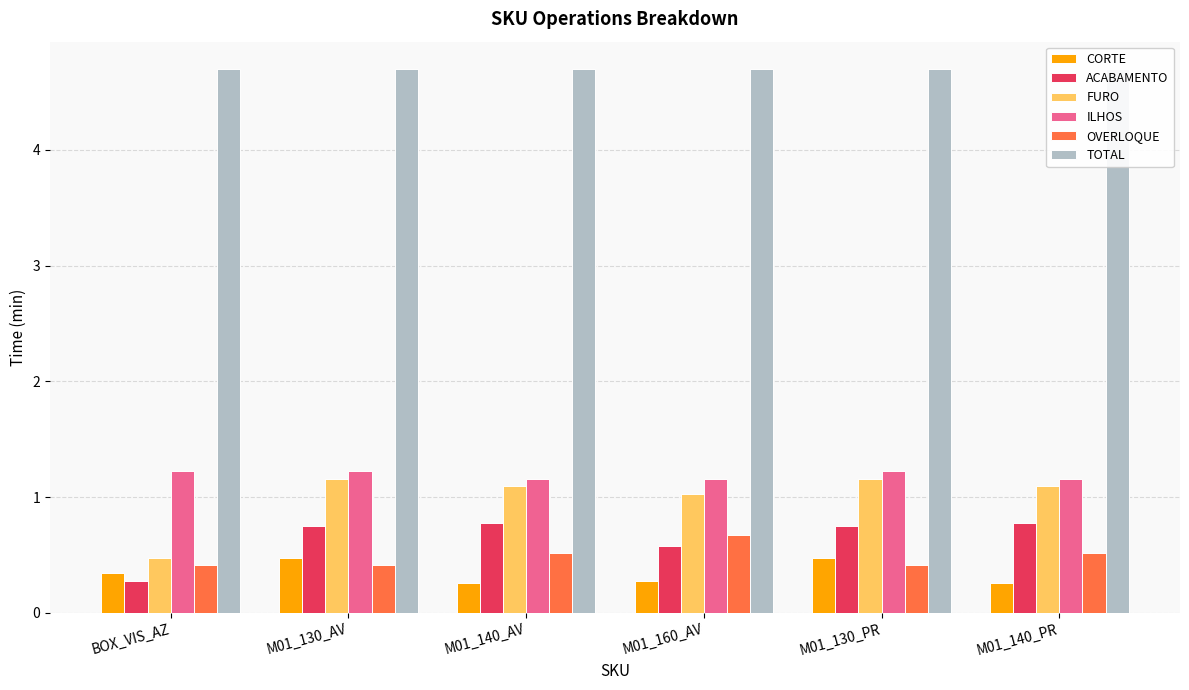

What are all the series names shown in the legend?

CORTE, ACABAMENTO, FURO, ILHOS, OVERLOQUE, TOTAL